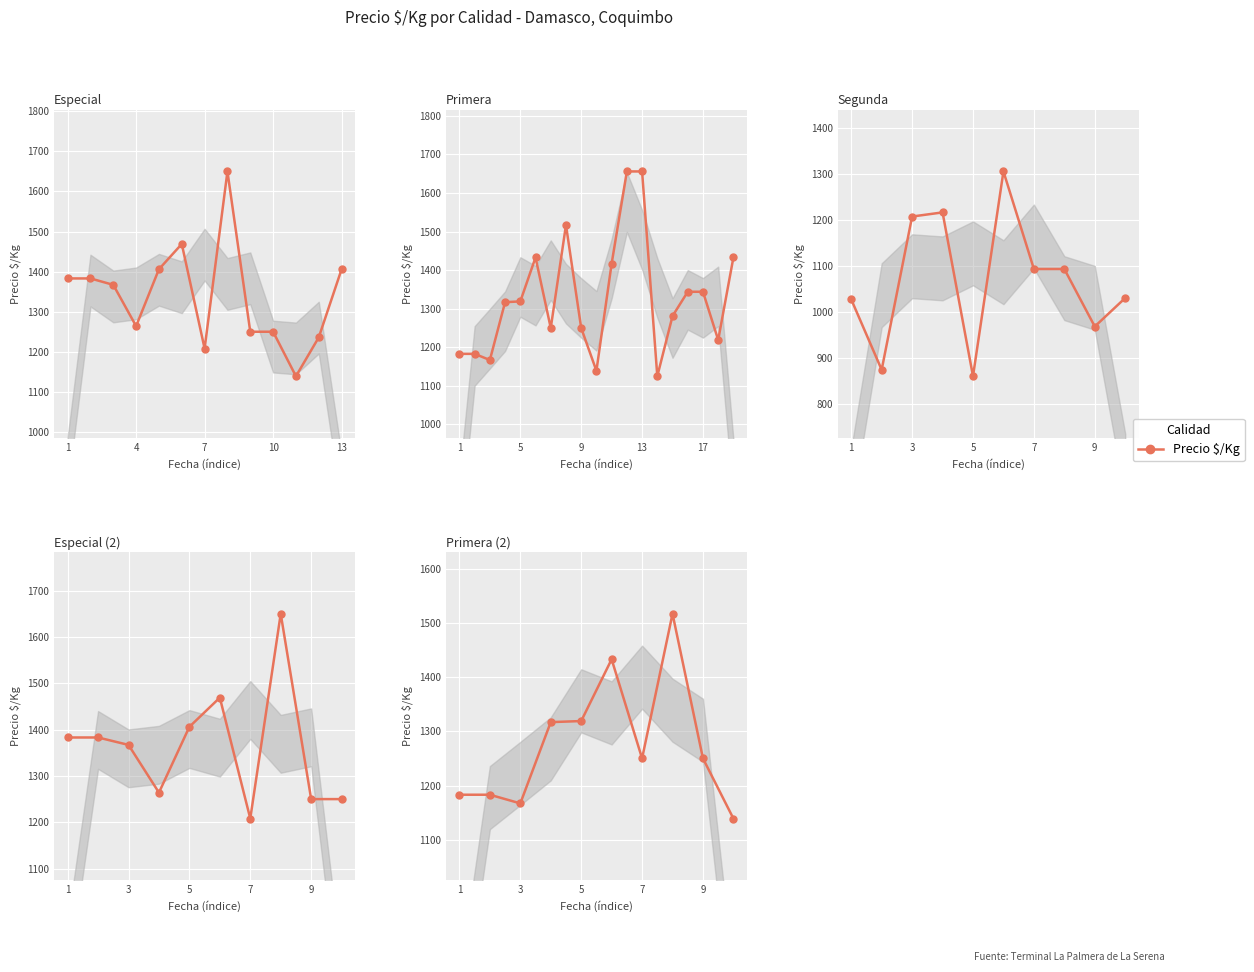

How many lines are shown in the chart?

1